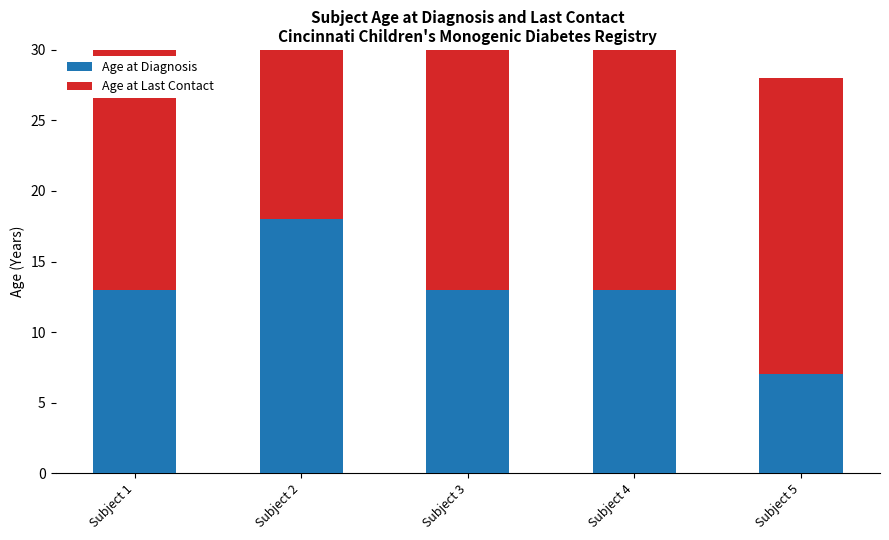

What is the total value across all series at Subject 5?

28